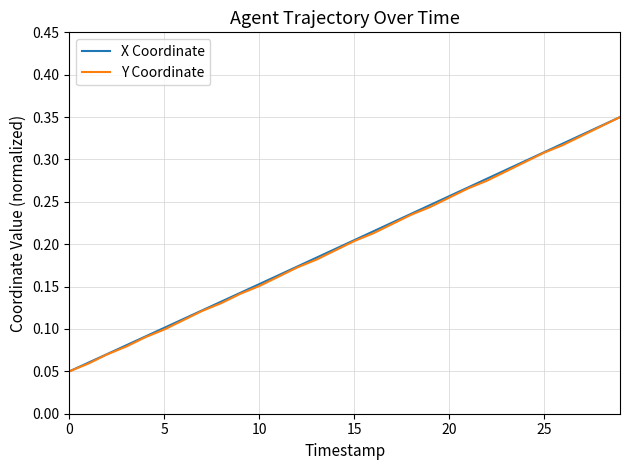

Is this an area chart (filled region under the line)?

No